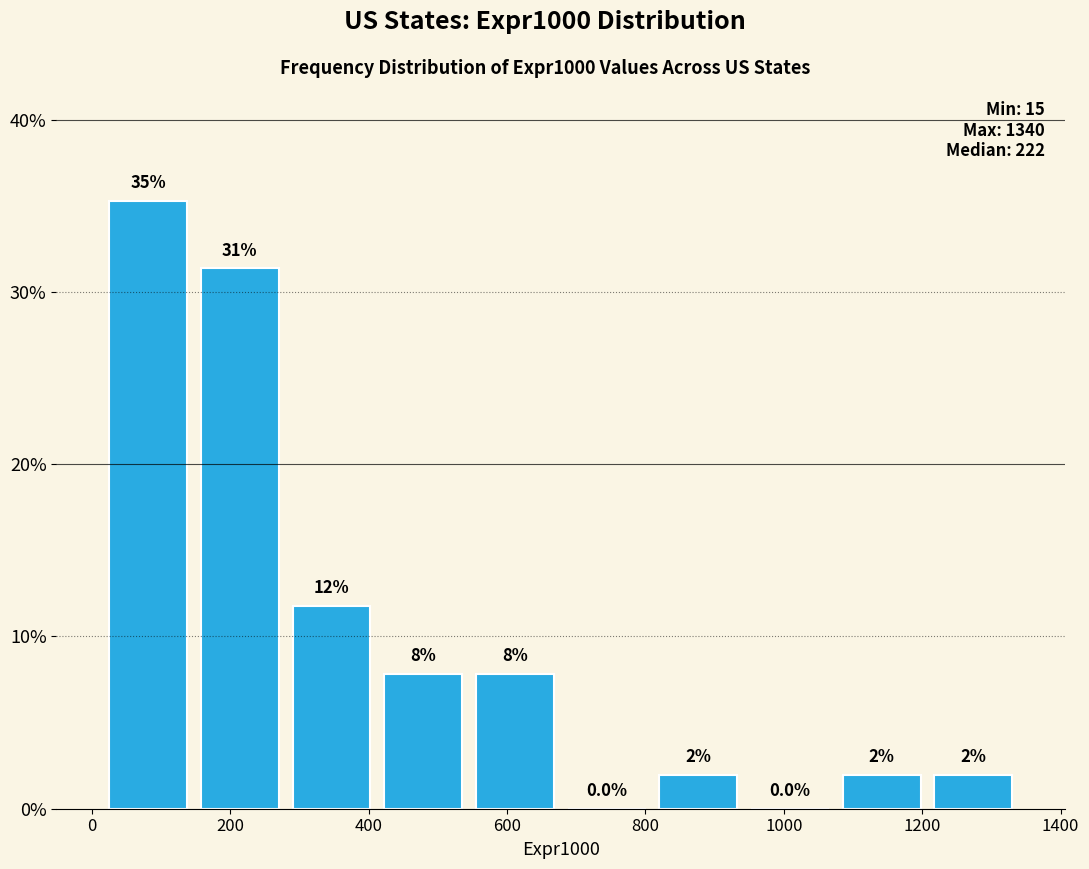

Over which range of the x-axis is the bar tallest?

20 to 140